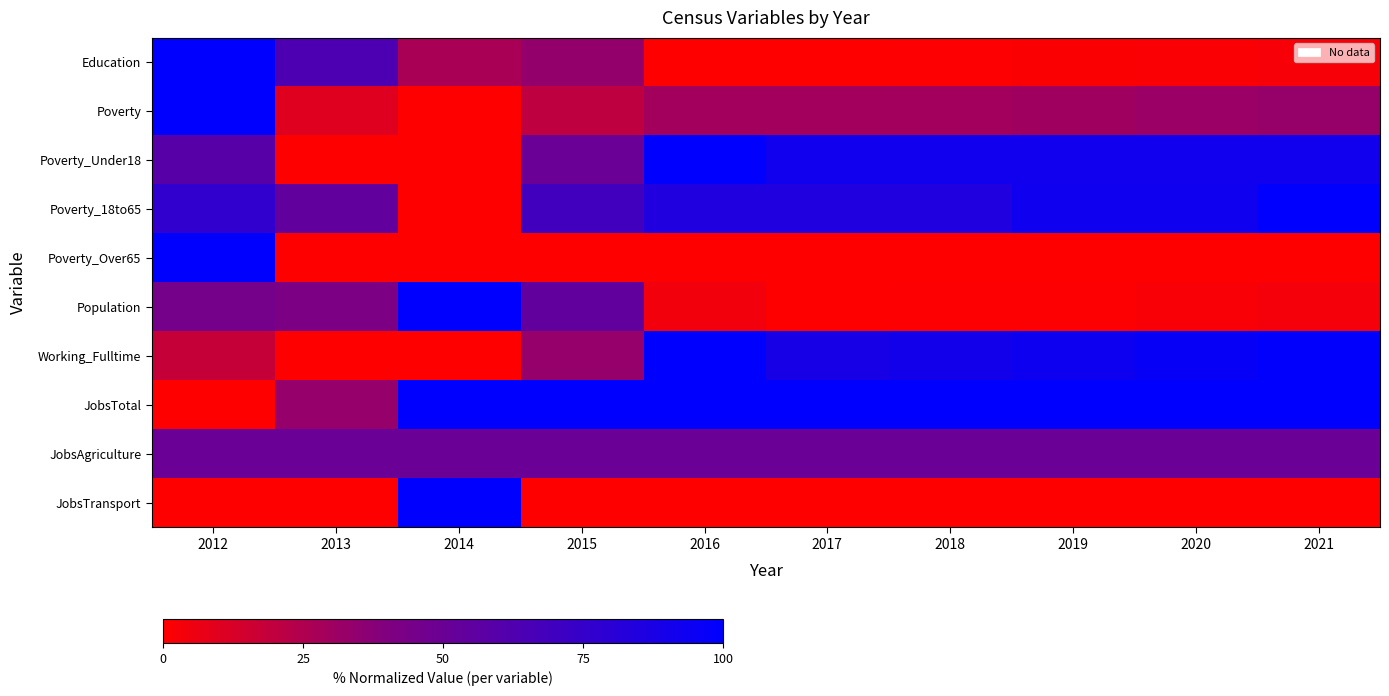

List the series in order of their peak value, lowest first.

JobsAgriculture, Education, Poverty, Poverty_Under18, Poverty_18to65, Poverty_Over65, Population, Working_Fulltime, JobsTotal, JobsTransport